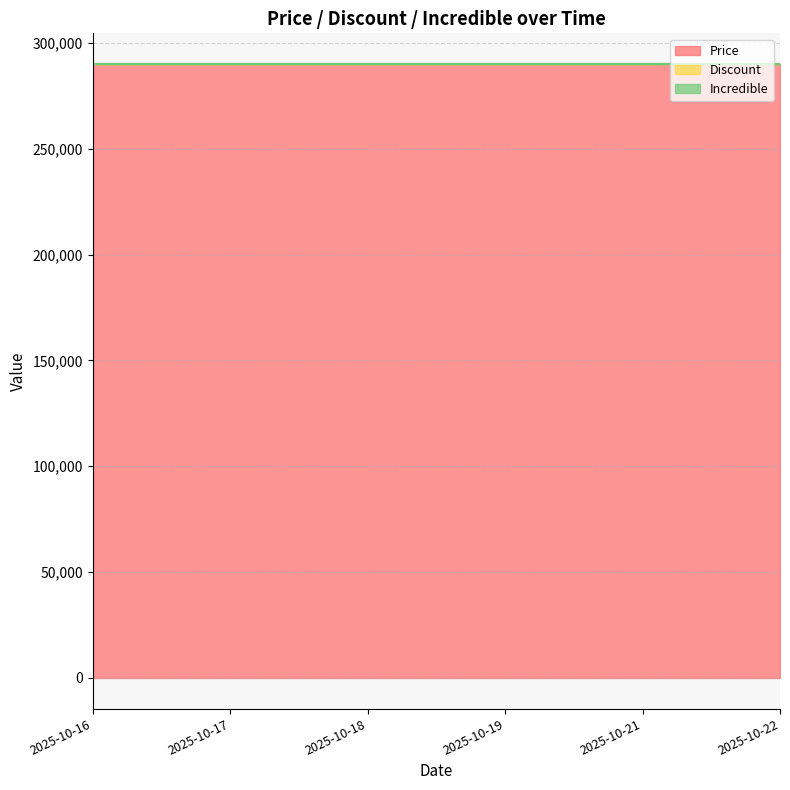

What is the value of the Price point at the 3rd from the left?

290000